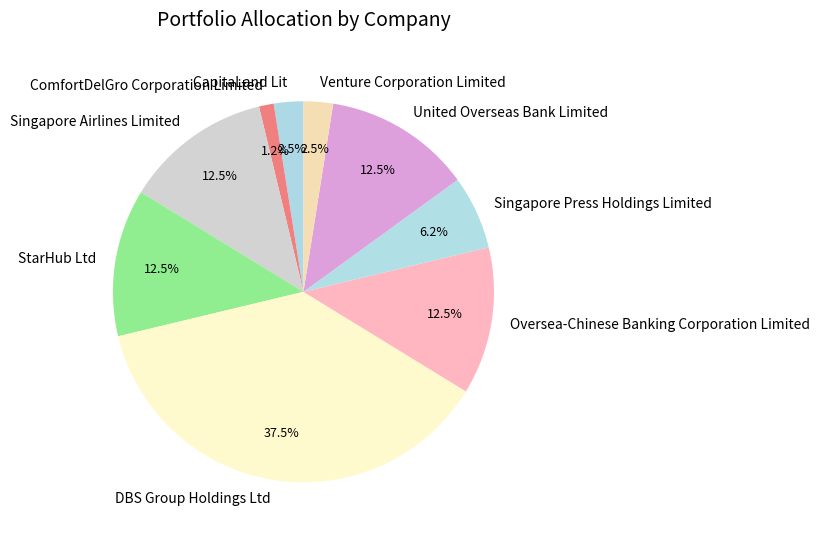

Which category has the biggest portion of the pie?

DBS Group Holdings Ltd